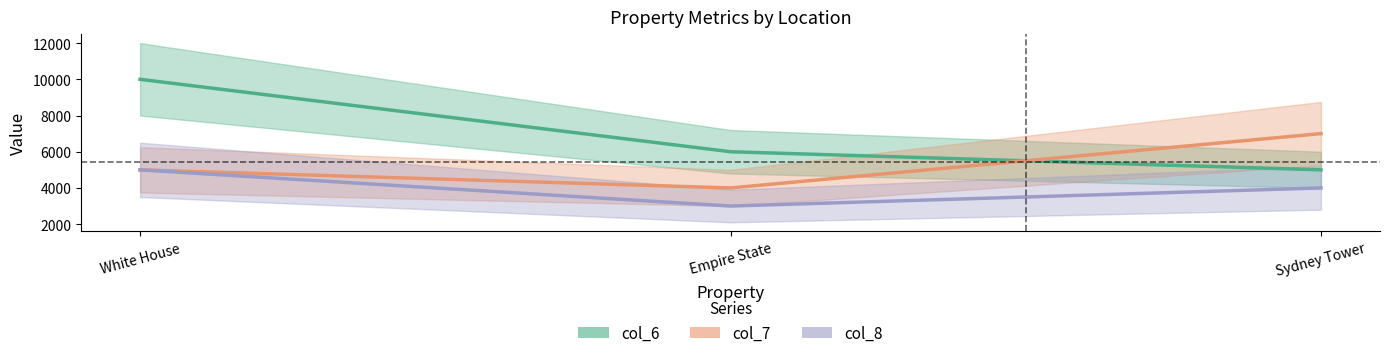

How many series are shown in this chart?

3